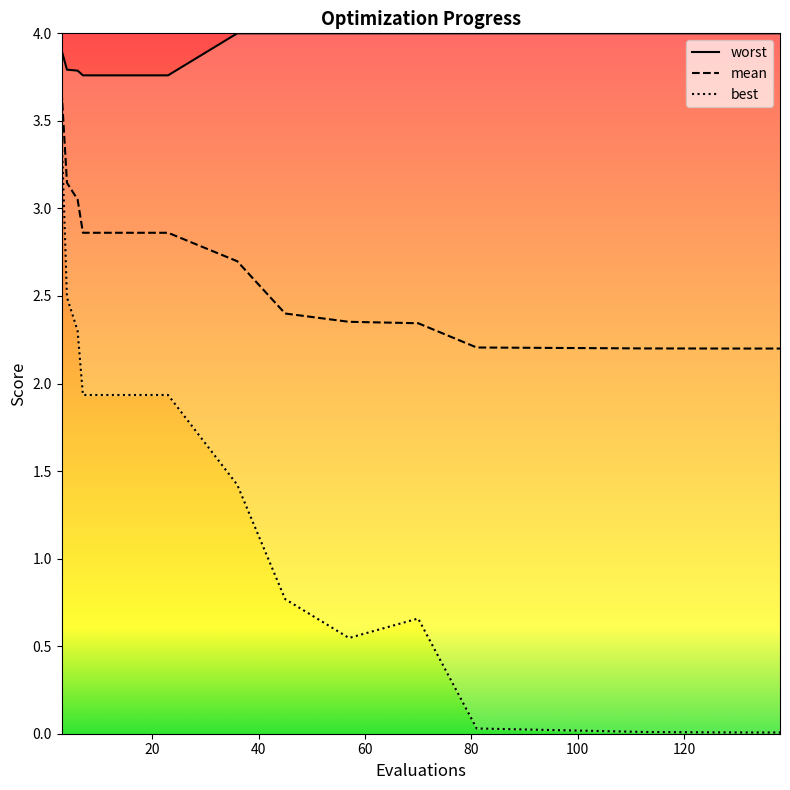

Does the chart display data point markers on the line(s)?

No